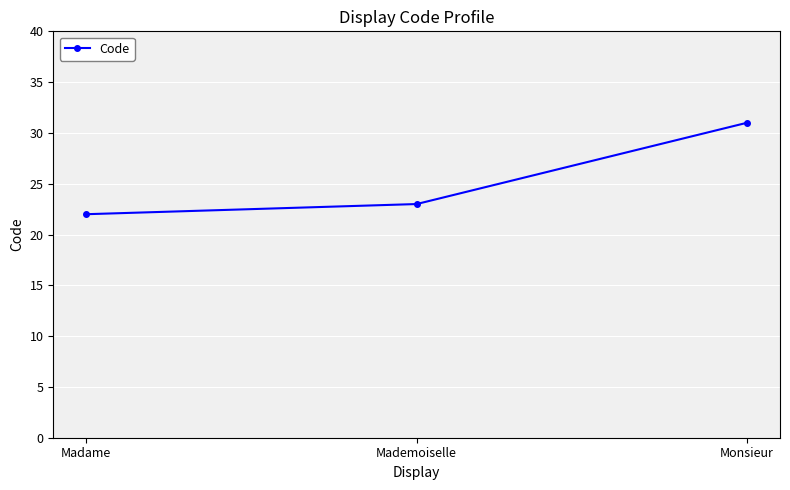

List the labels in order of value, largest first.

Monsieur, Mademoiselle, Madame